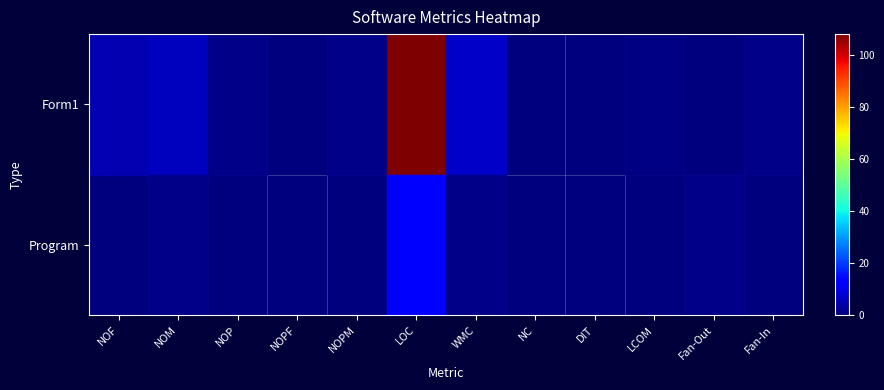

Reading left to right, list all the values displayed in this chart.

Form1: NOF=5.0	NOM=6.0	NOP=1.0	NOPF=0.0	NOPM=1.0	LOC=108.0	WMC=7.0	NC=0.0	DIT=0.0	LCOM=0.7	Fan-Out=0.0	Fan-In=1.0
Program: NOF=0.0	NOM=1.0	NOP=0.0	NOPF=0.0	NOPM=0.0	LOC=13.0	WMC=1.0	NC=0.0	DIT=0.0	LCOM=0.0	Fan-Out=1.0	Fan-In=0.0